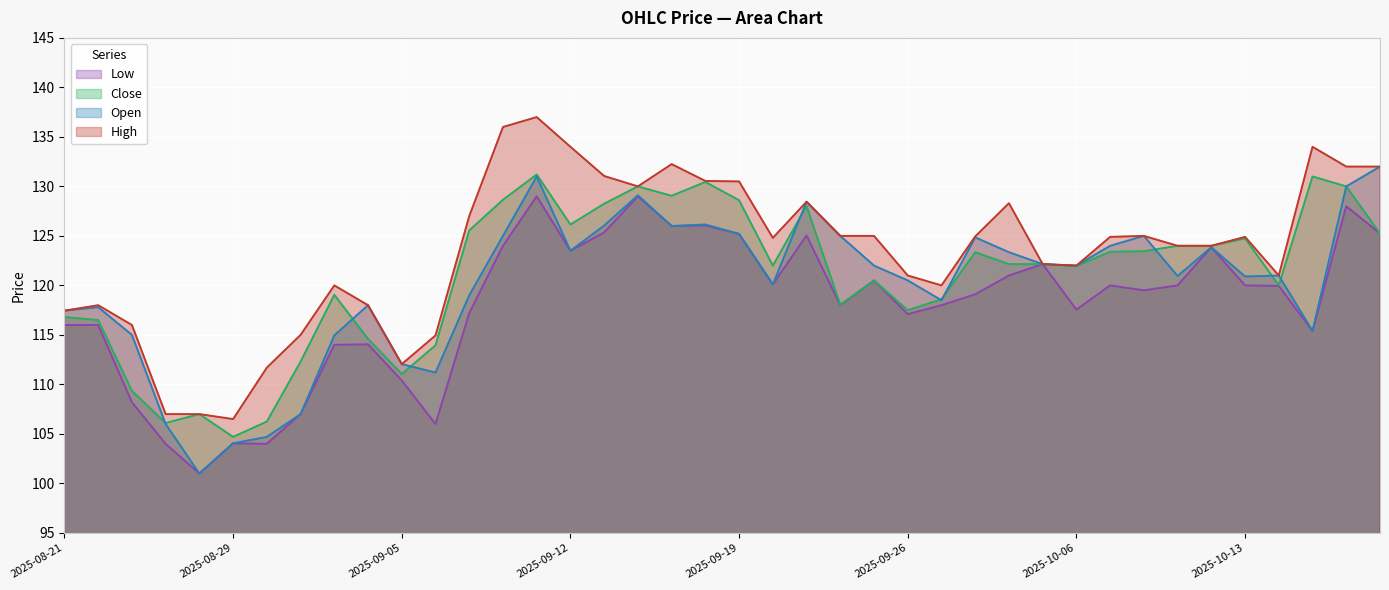

What is the label of the 34th point from the right?

2025-09-01